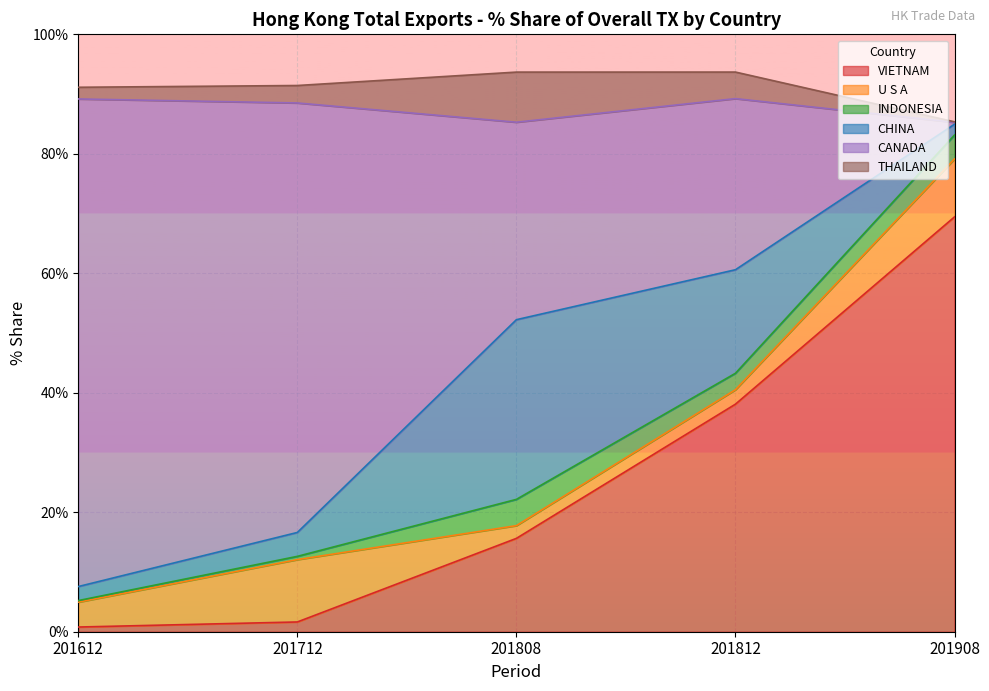

Which series has the largest total across all categories?

CANADA